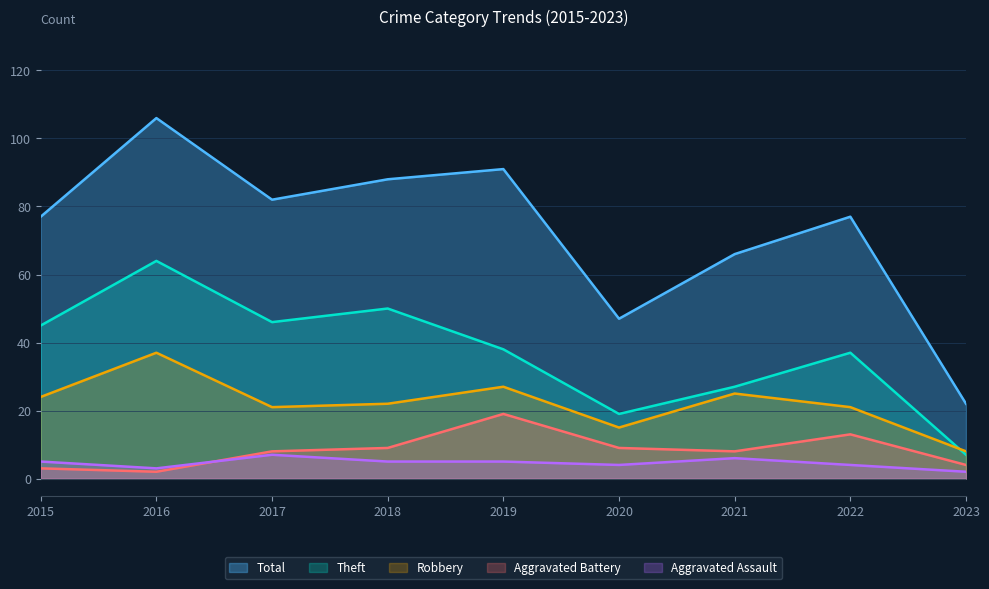

Is it true that Total equals 50 at 2019?

False